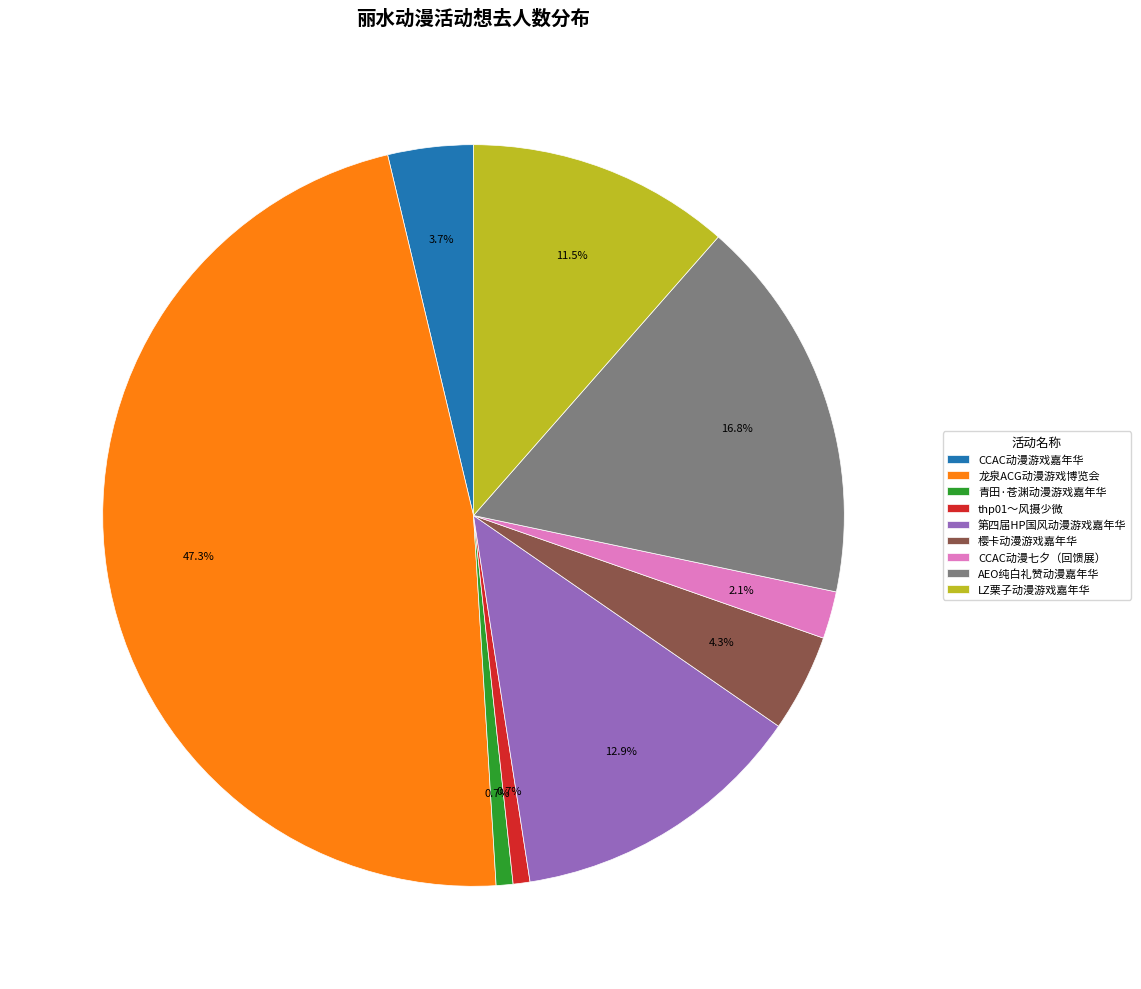

To the nearest percent, what is the average slice percentage?

11%